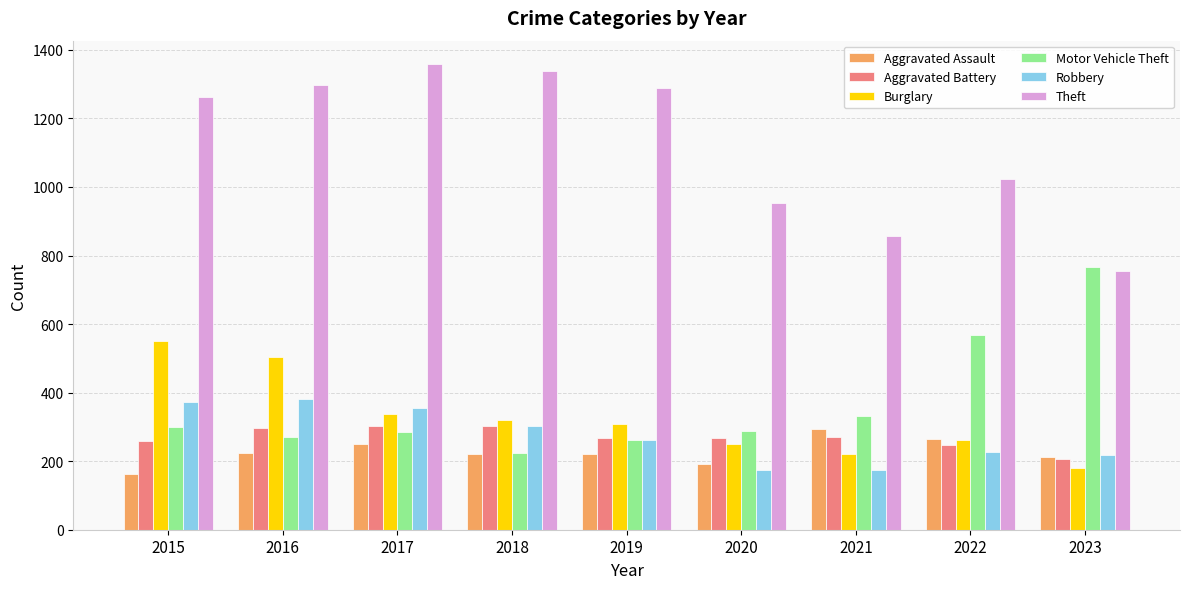

Is it true that Aggravated Battery equals 95 at 2015?

False